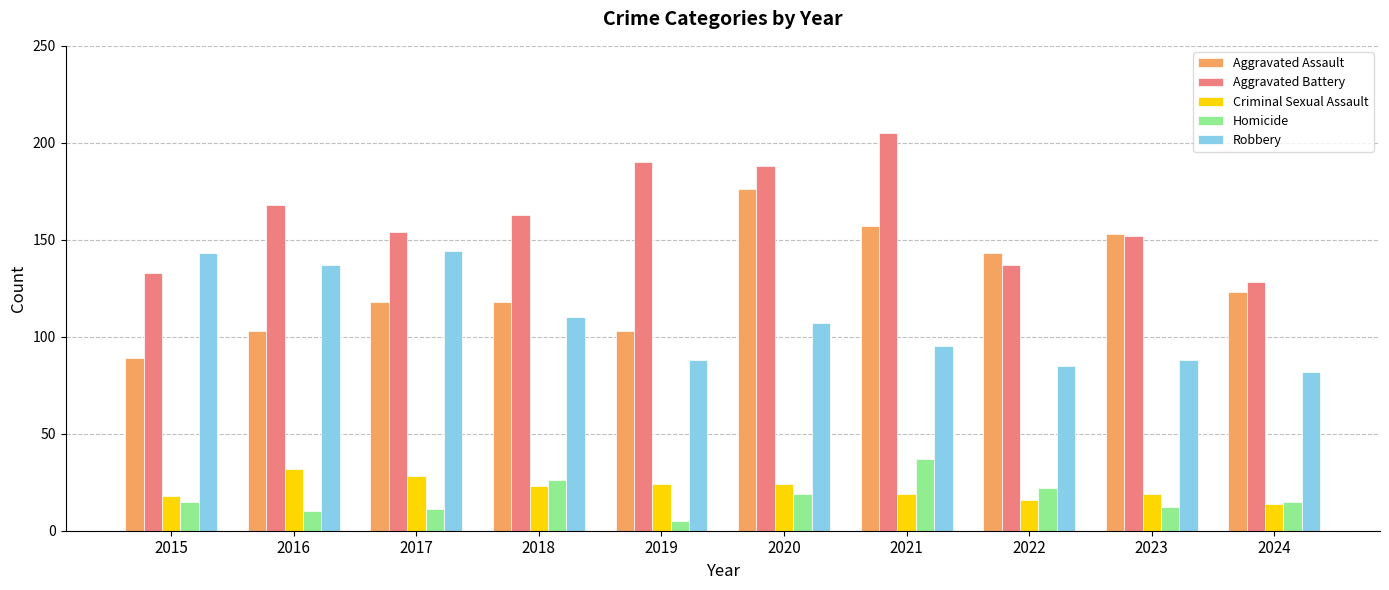

What is the approximate value of Aggravated Assault at 2020, to the nearest 5?

175